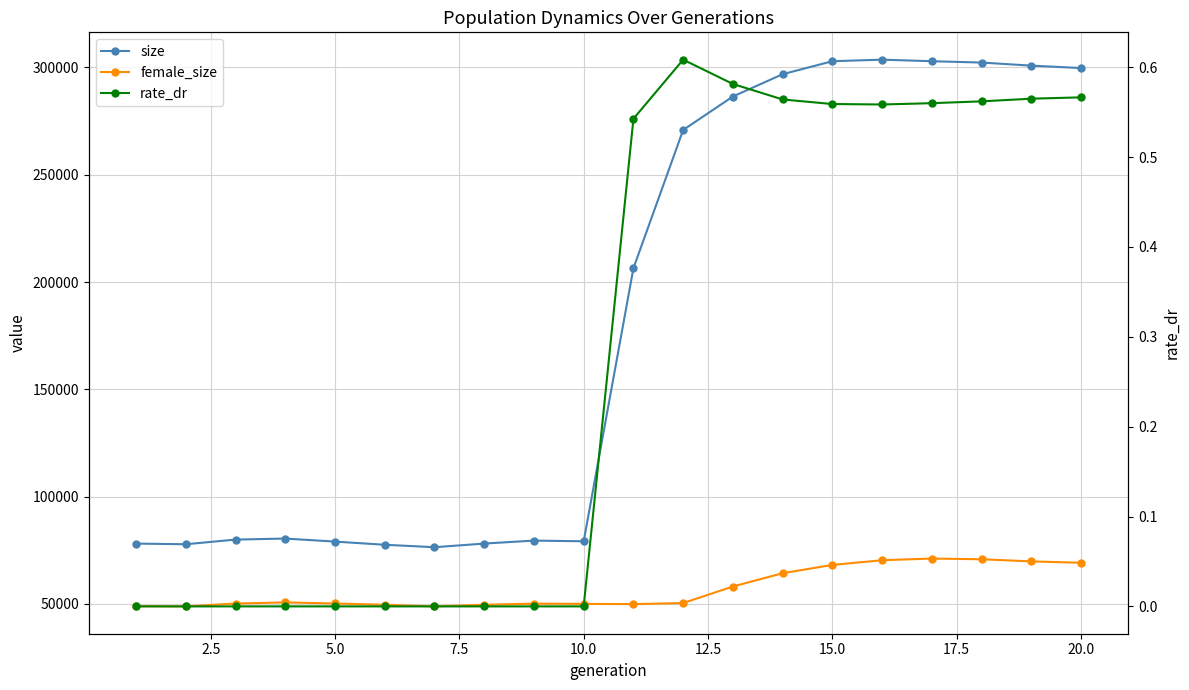

How many lines are shown in the chart?

3